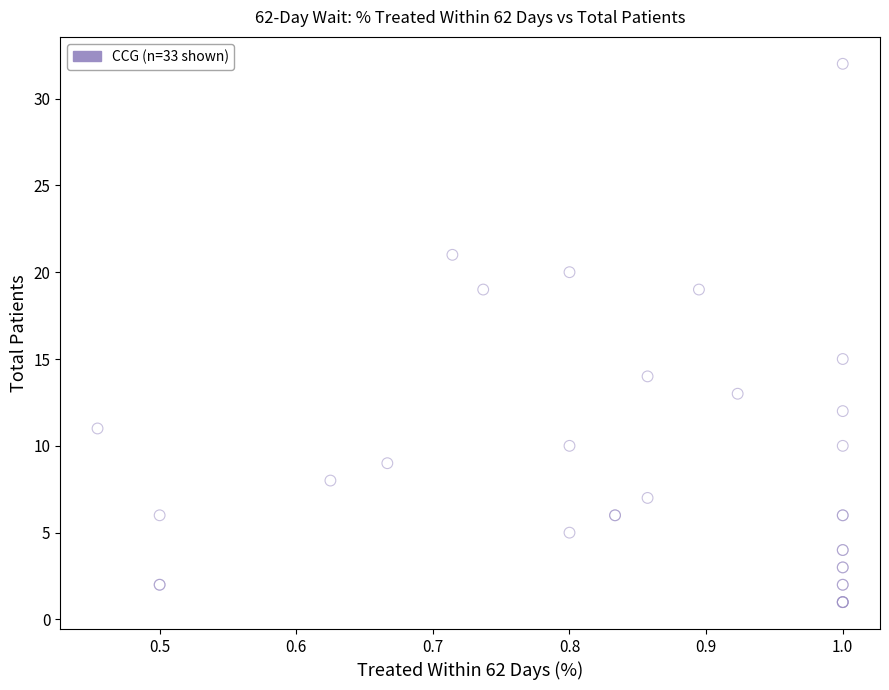

What Y value in the scatter plot is closest to 16?

15